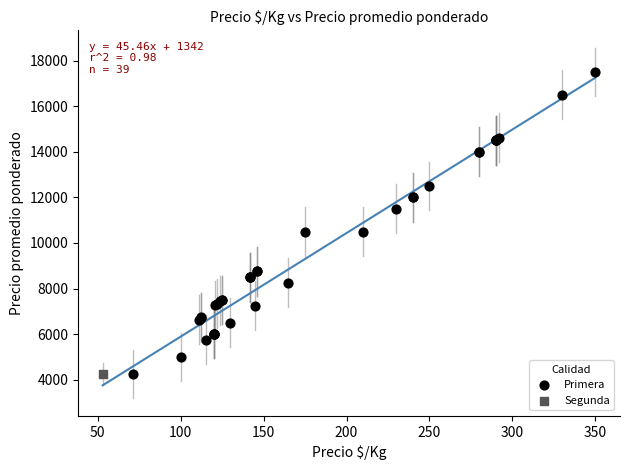

What are all the series names shown in the legend?

Primera, Segunda